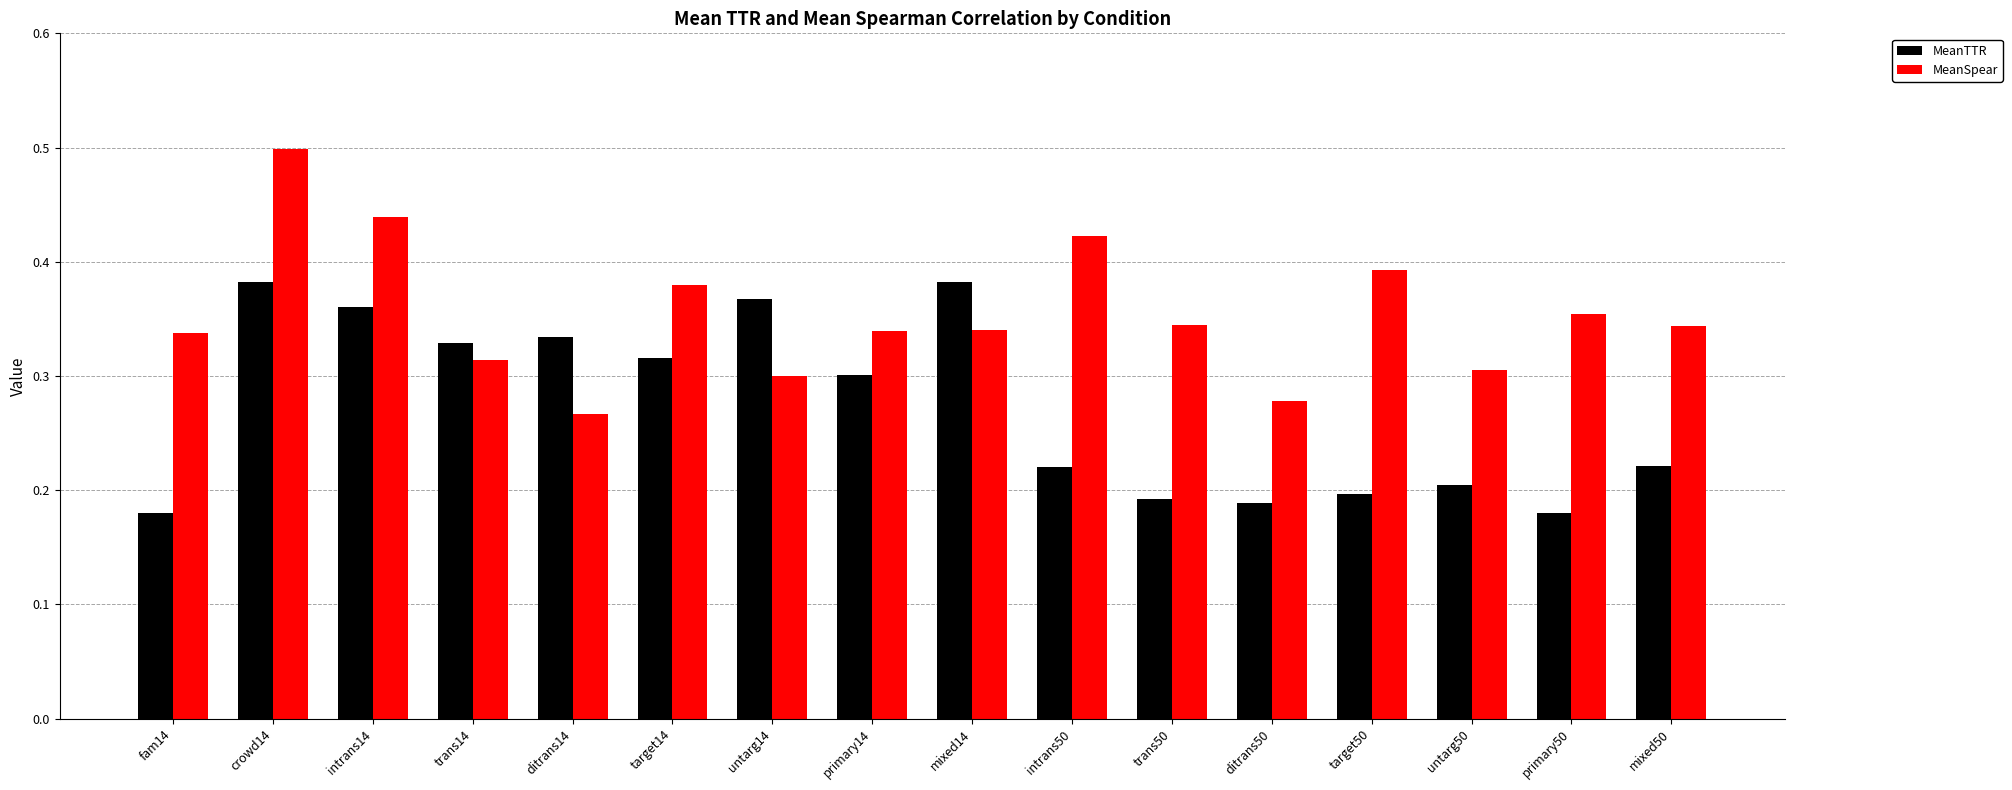

Which series has the widest spread of values?

MeanSpear